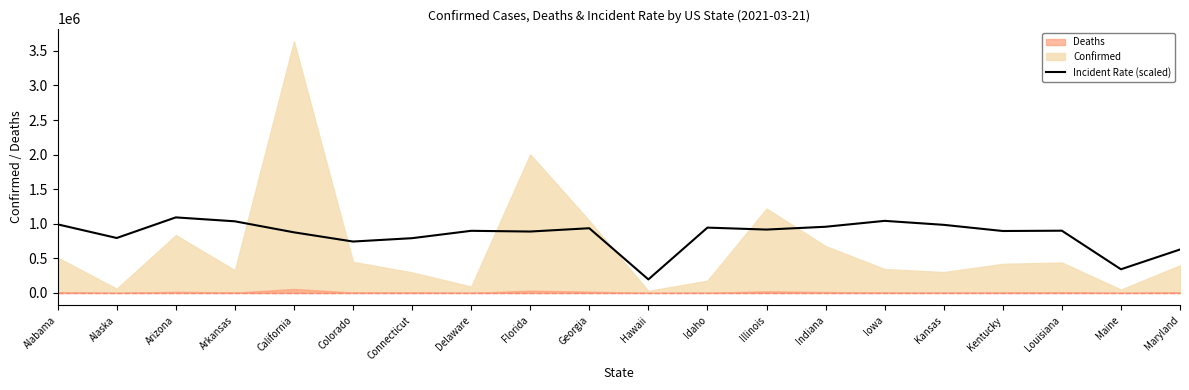

What is the difference between the maximum and minimum values?

897009.7